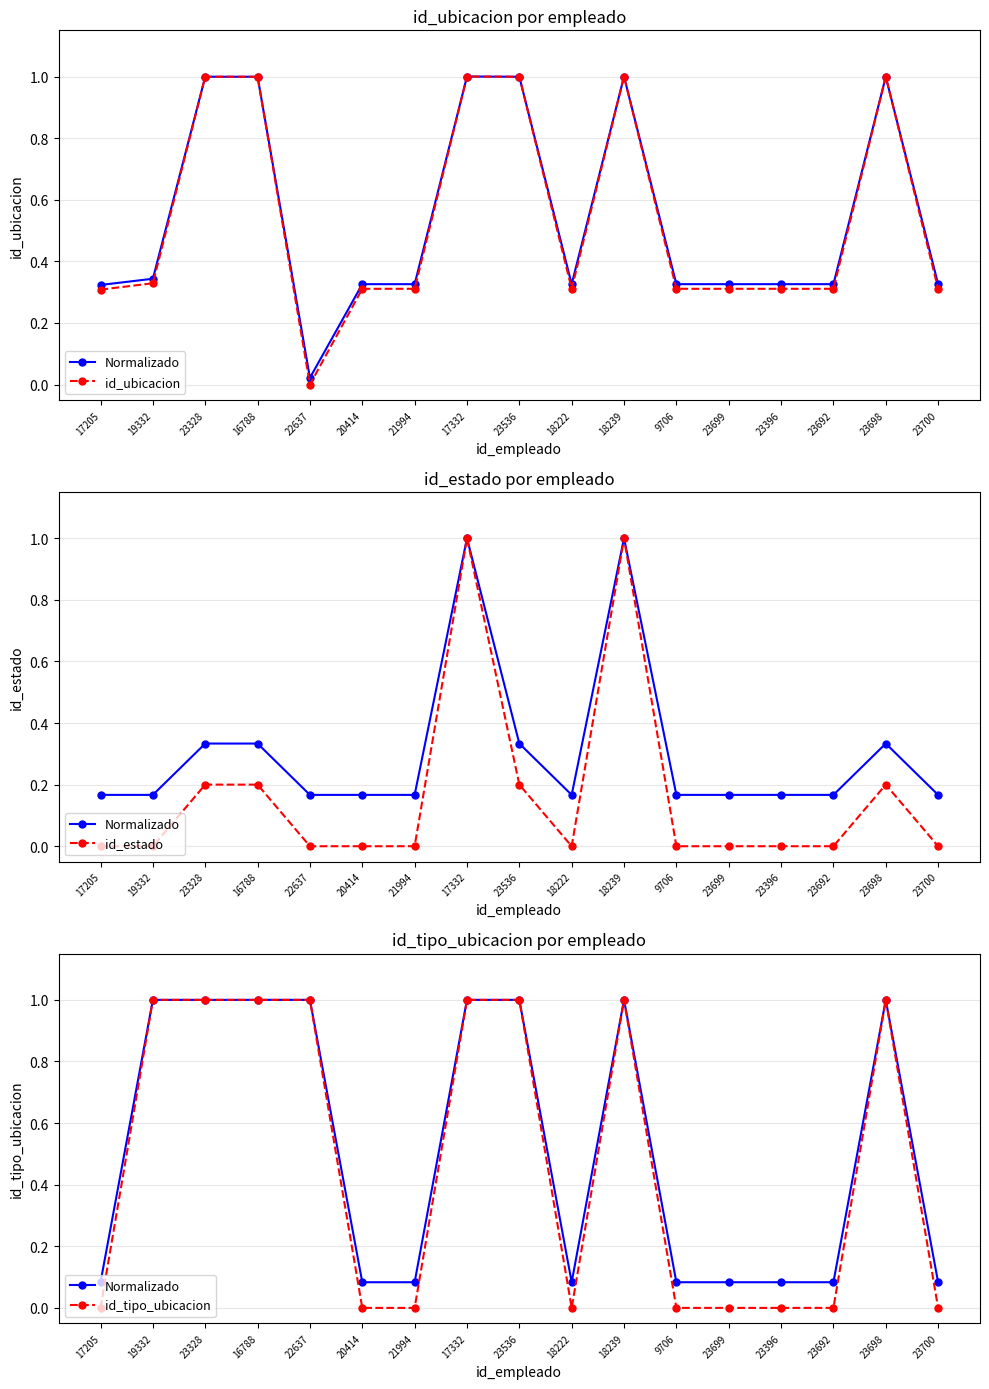

In id_ubicacion, how many points are higher than both neighbors (excluding endpoints)?

3